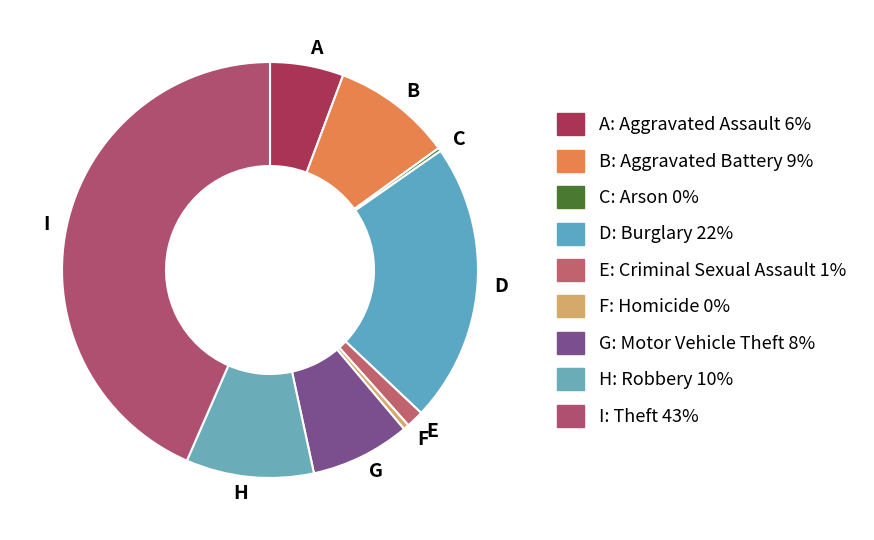

Does H represent more than half of the total?

No